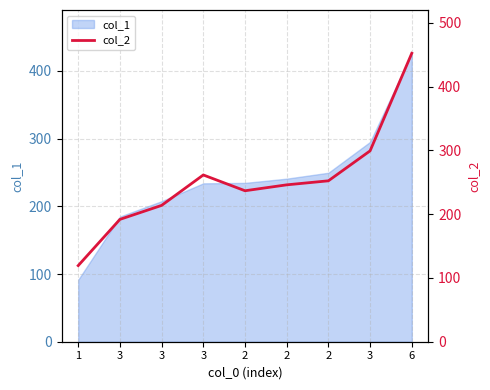

Which has a higher value, 2 or 3?

3